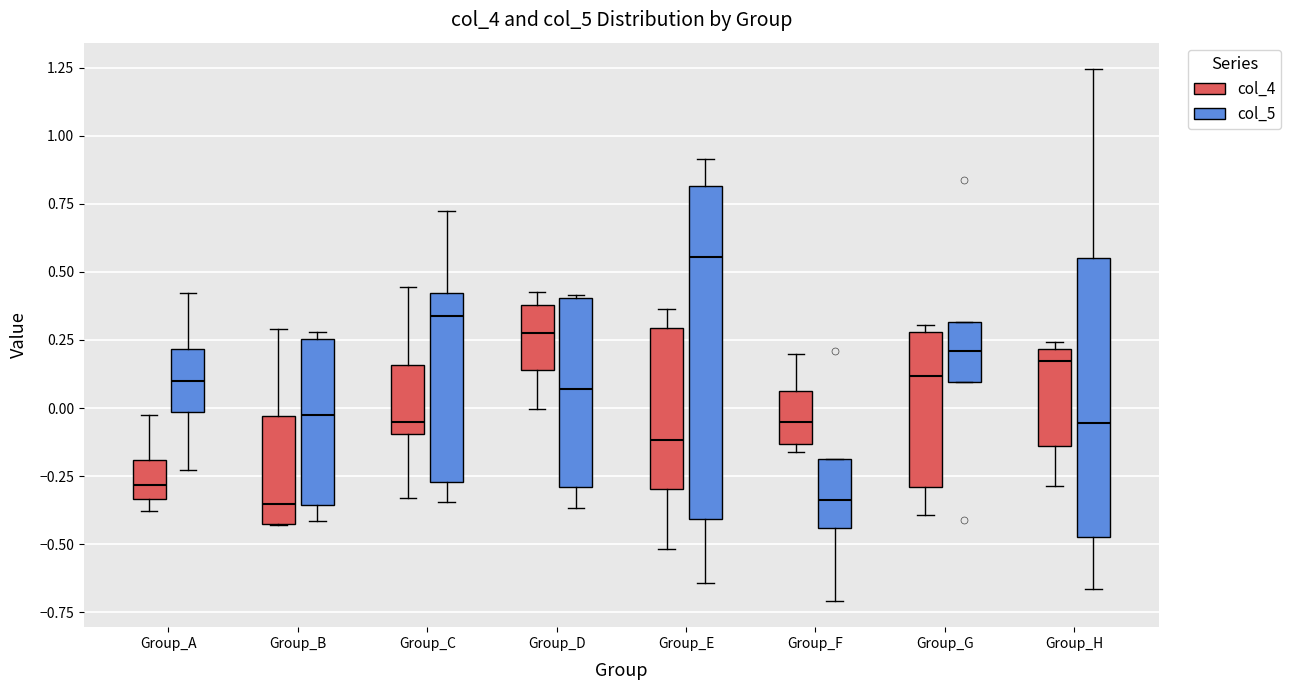

Comparing the boxes themselves (not the whiskers), which one is the tallest?

Group_E (col_5)